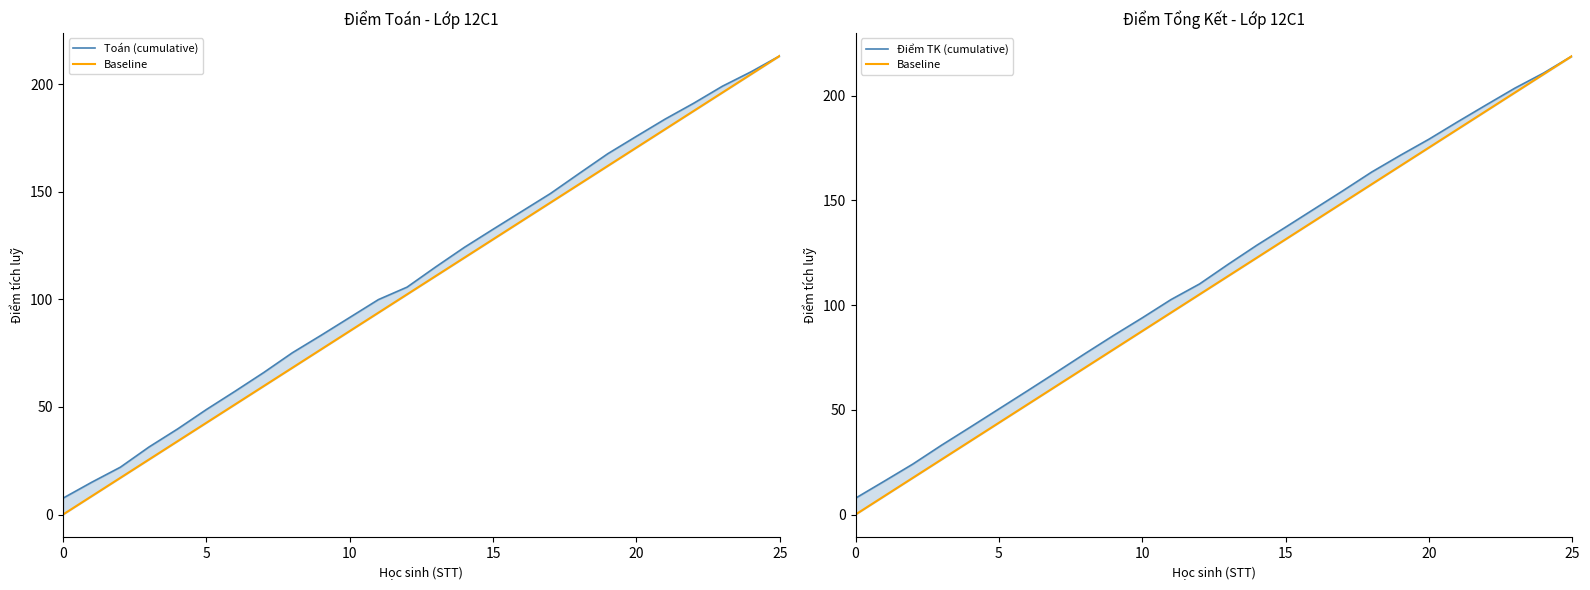

Which label corresponds to the largest value in the chart?

25